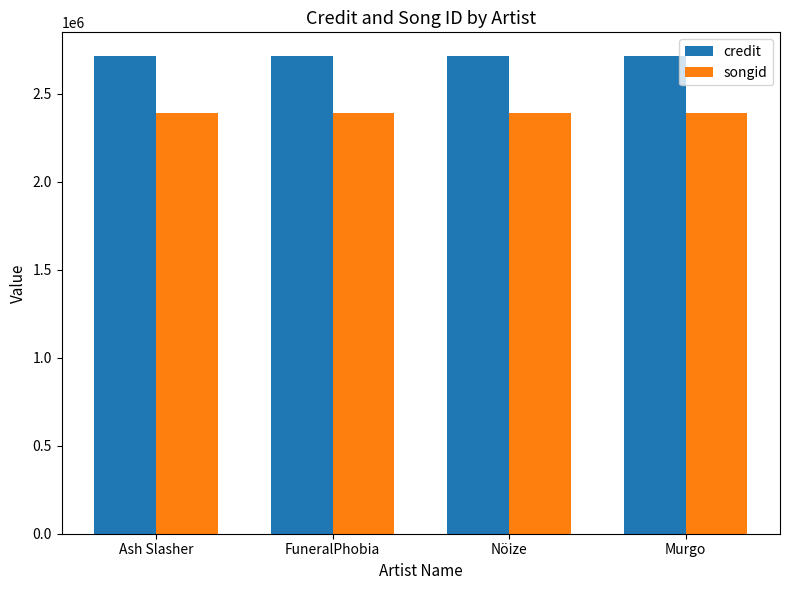

How many bars are there in each group?

2